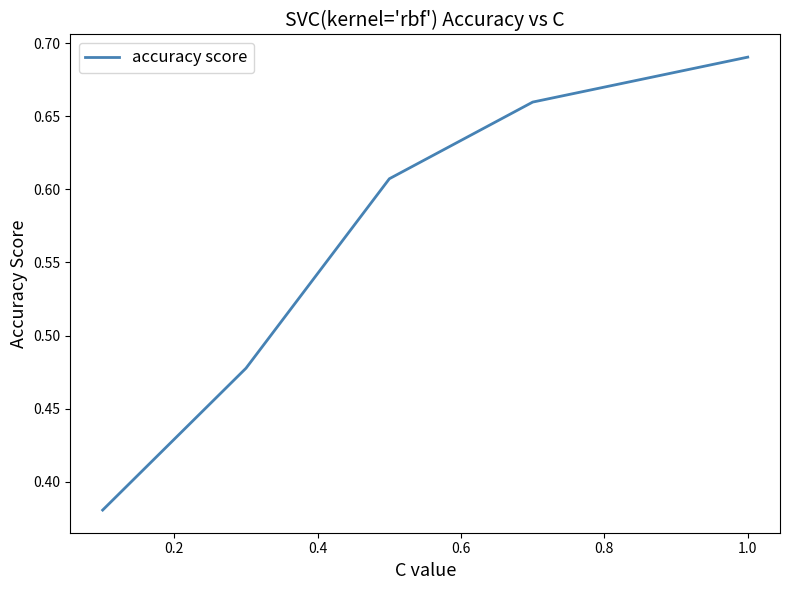

How many values are between 0 and 1?

5